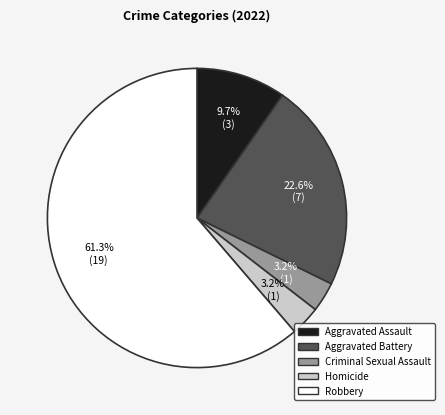

How many slices are in this pie chart?

5